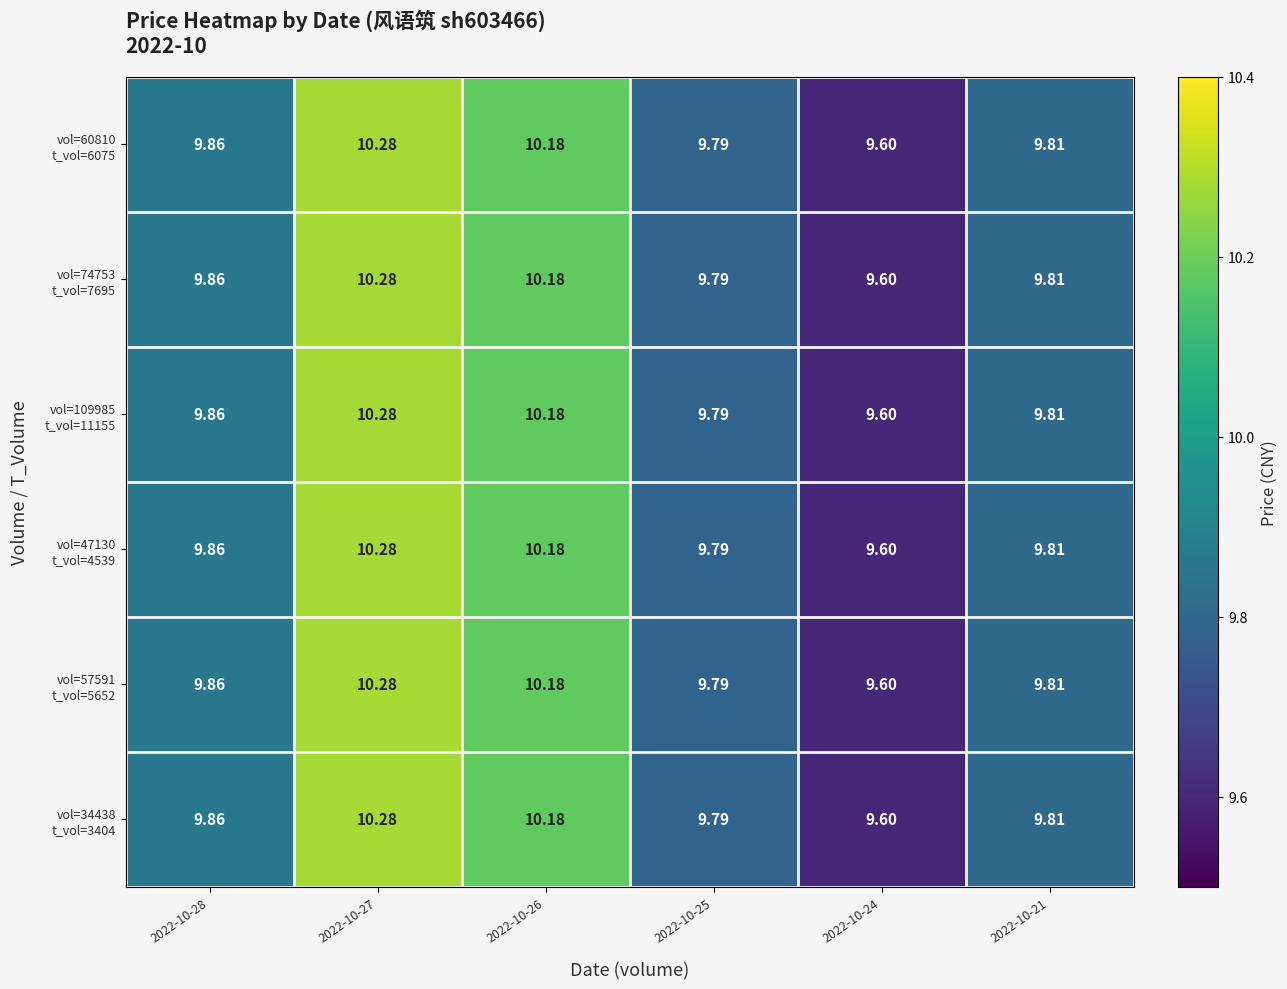

Count the number of categories in the chart.

6